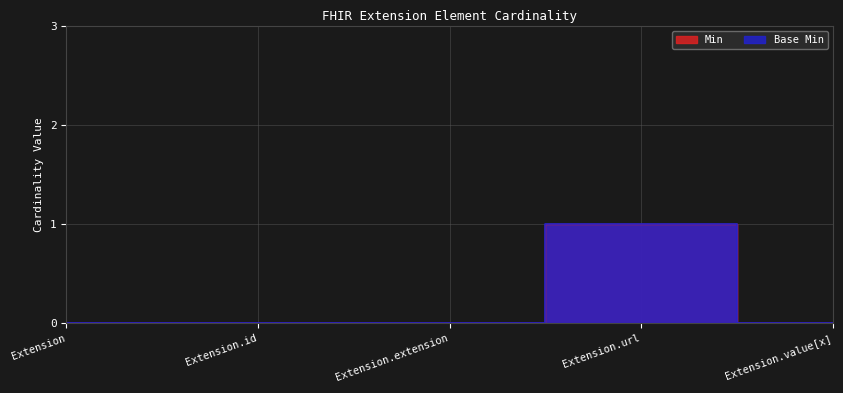

Which series has the largest total across all categories?

Min